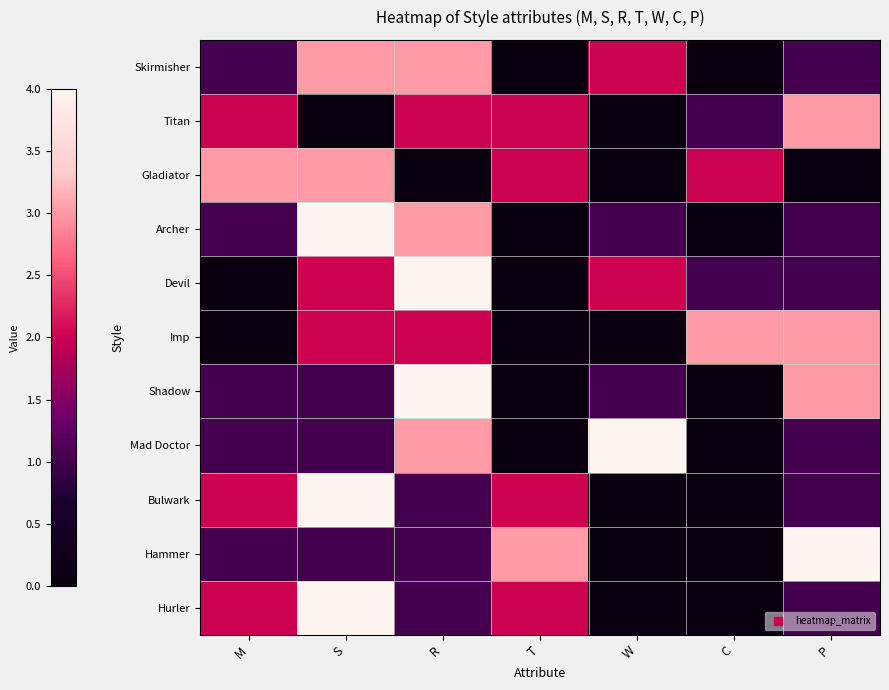

Reading right to left, extract all data points from this chart.

Skirmisher: P=1	C=0	W=2	T=0	R=3	S=3	M=1
Titan: P=3	C=1	W=0	T=2	R=2	S=0	M=2
Gladiator: P=0	C=2	W=0	T=2	R=0	S=3	M=3
Archer: P=1	C=0	W=1	T=0	R=3	S=4	M=1
Devil: P=1	C=1	W=2	T=0	R=4	S=2	M=0
Imp: P=3	C=3	W=0	T=0	R=2	S=2	M=0
Shadow: P=3	C=0	W=1	T=0	R=4	S=1	M=1
Mad Doctor: P=1	C=0	W=4	T=0	R=3	S=1	M=1
Bulwark: P=1	C=0	W=0	T=2	R=1	S=4	M=2
Hammer: P=4	C=0	W=0	T=3	R=1	S=1	M=1
Hurler: P=1	C=0	W=0	T=2	R=1	S=4	M=2